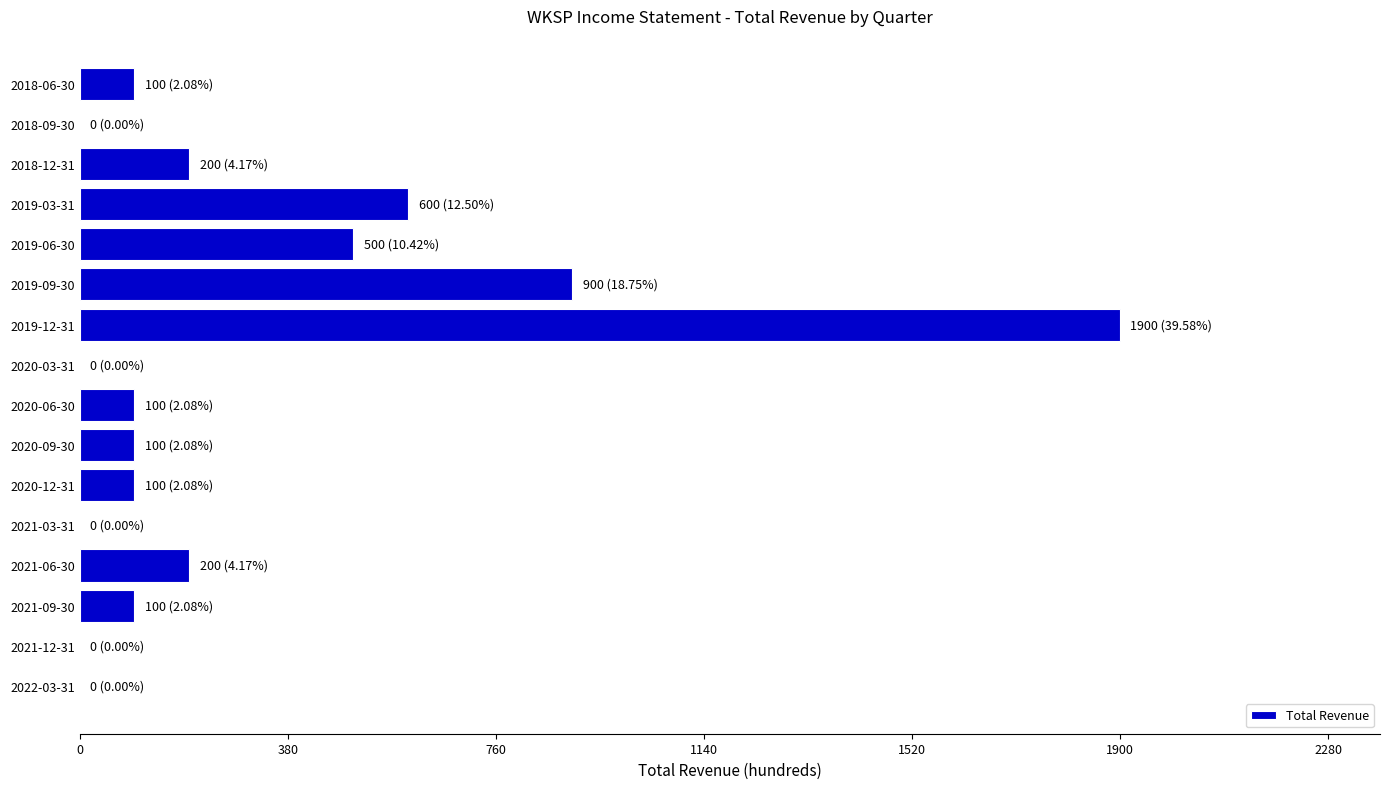

Where is the data nearest to the value 950?

2019-09-30